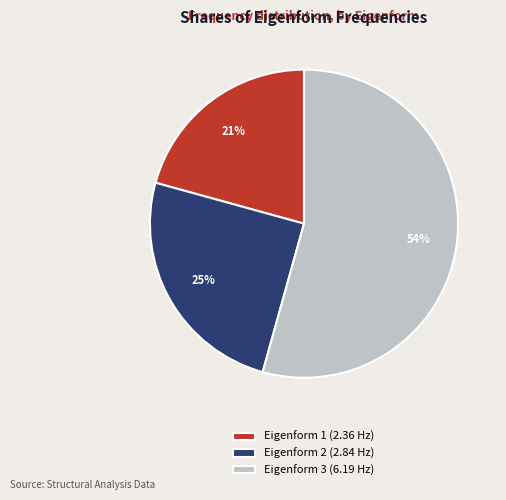

How many slices are in this pie chart?

3